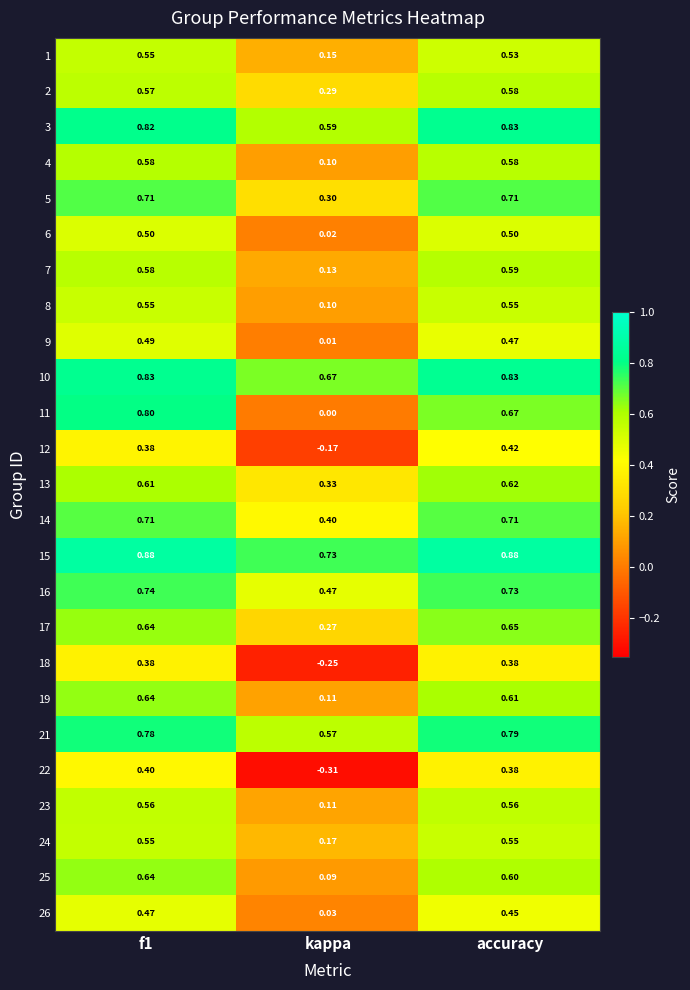

Which category has the lowest value in the 10 series?

kappa